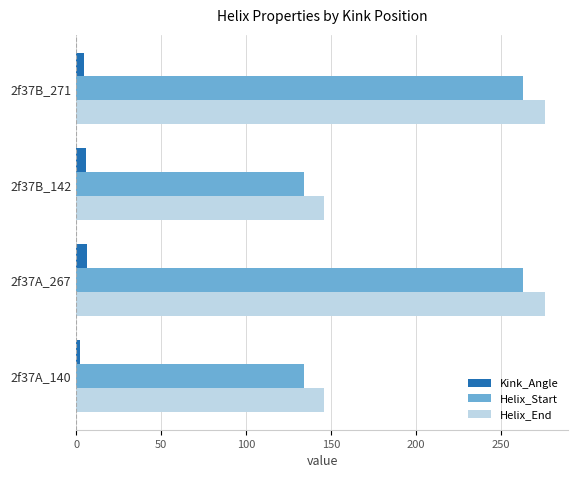

What are all the series names shown in the legend?

Kink_Angle, Helix_Start, Helix_End